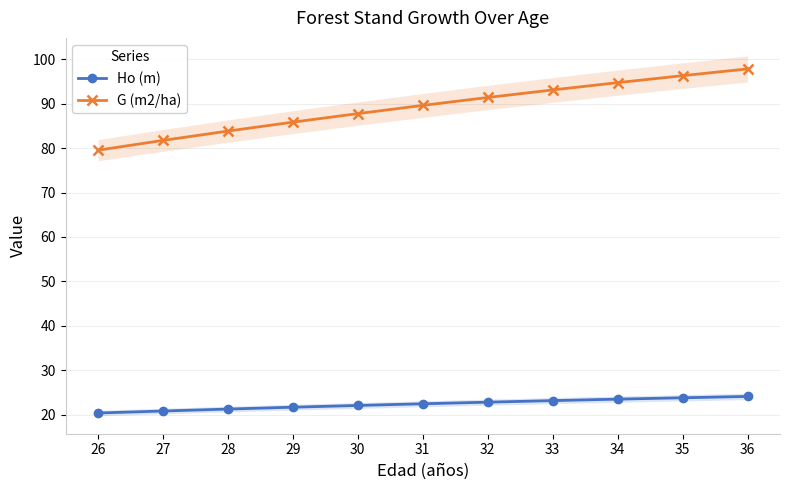

What is the greatest value displayed?

97.8